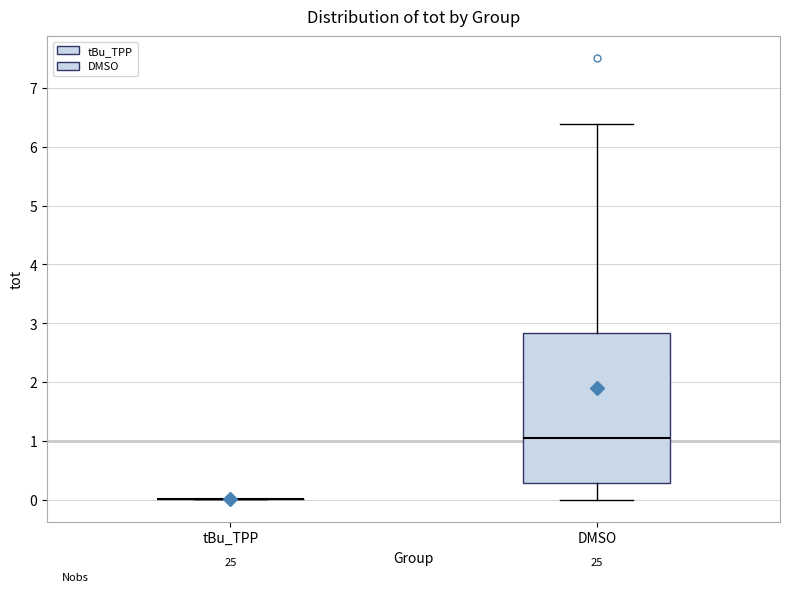

Reading left to right, read every box against the y-axis: the position of its median line, the range the box covers, and the ends of its whiskers. The values are not printed on the chart, so give them approximately, as read against the axis.

tBu_TPP: box collapsed to a line at 0.0, whiskers 0.0 to 0.0
DMSO: median 1.0, box 0.3 to 2.8, whiskers 0.0 to 6.4